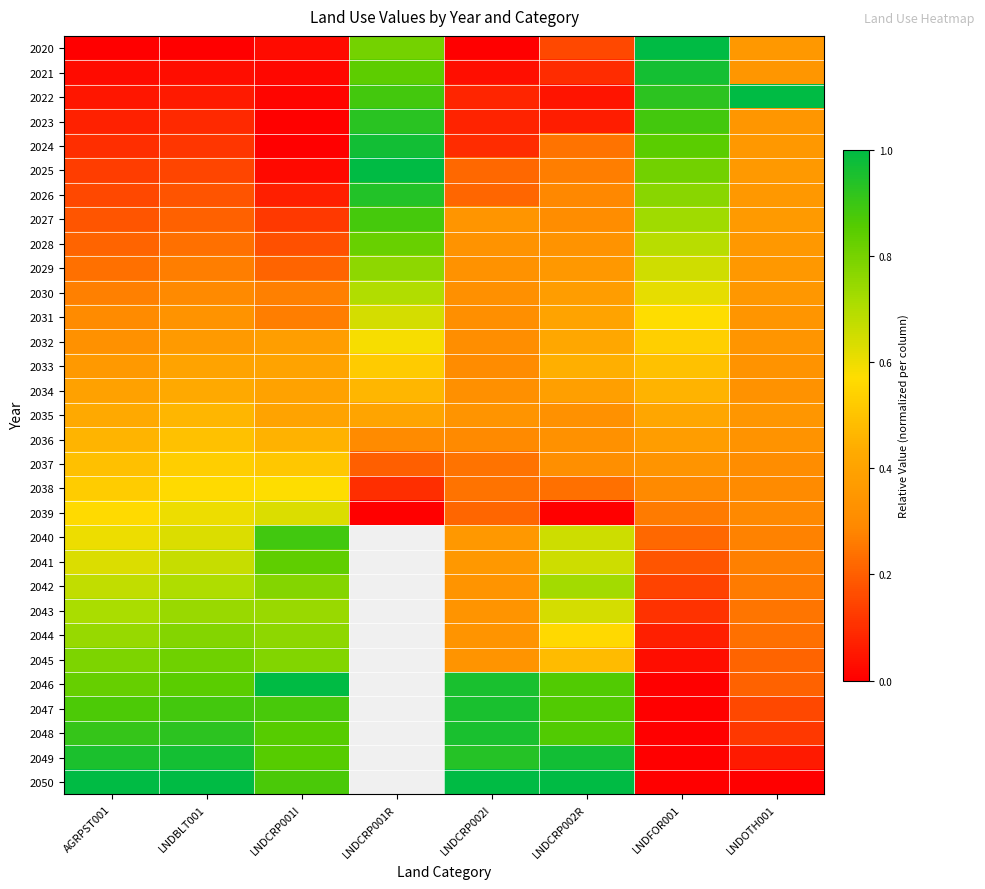

How many positive values does the 2044 series have?

7